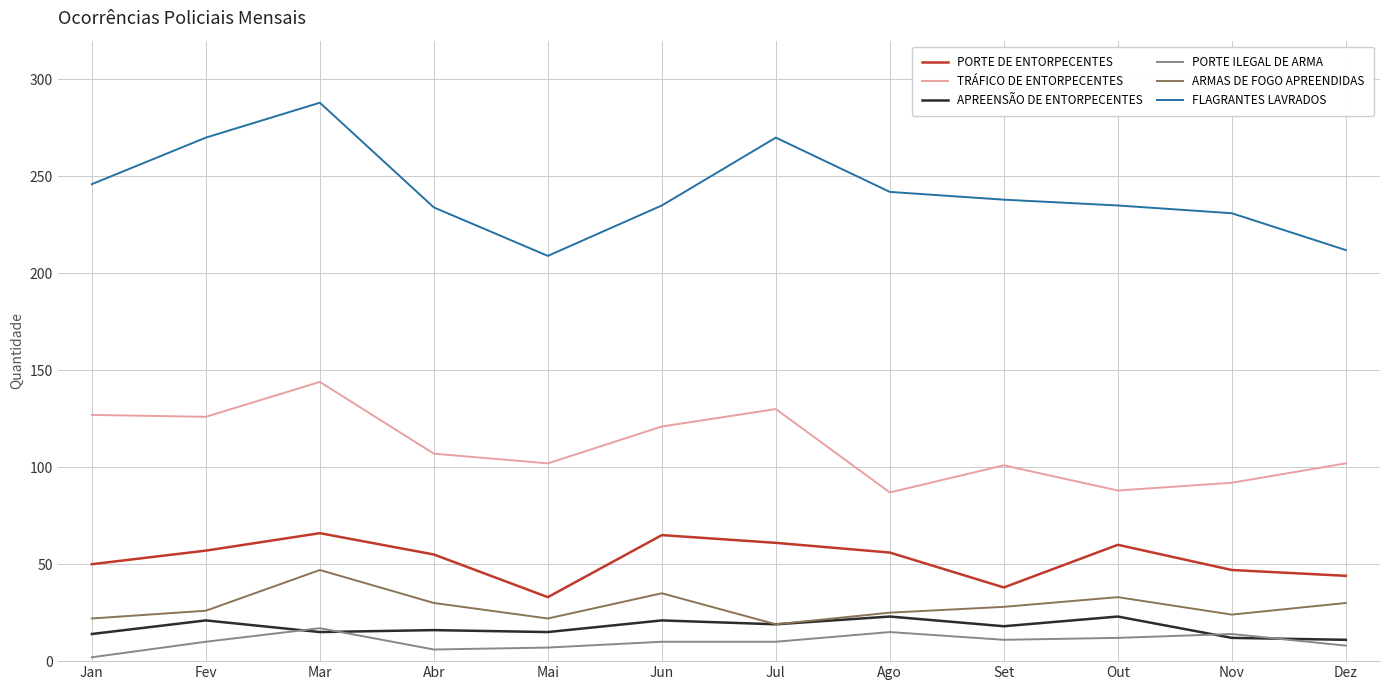

What is the difference between the APREENSÃO DE ENTORPECENTES values at Abr and Jun?

5